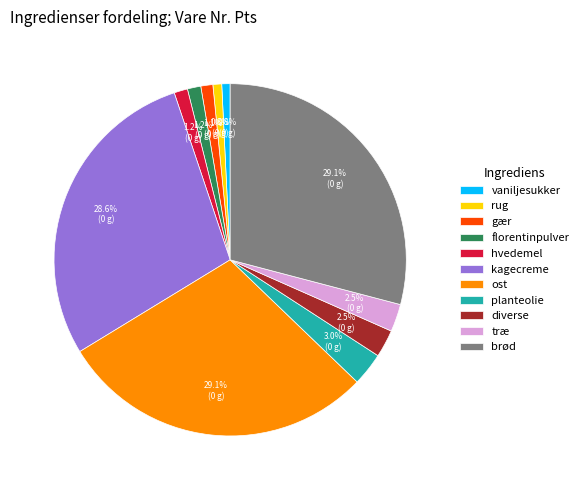

To the nearest percent, what is the difference between the largest and smallest slice percentages?

28%